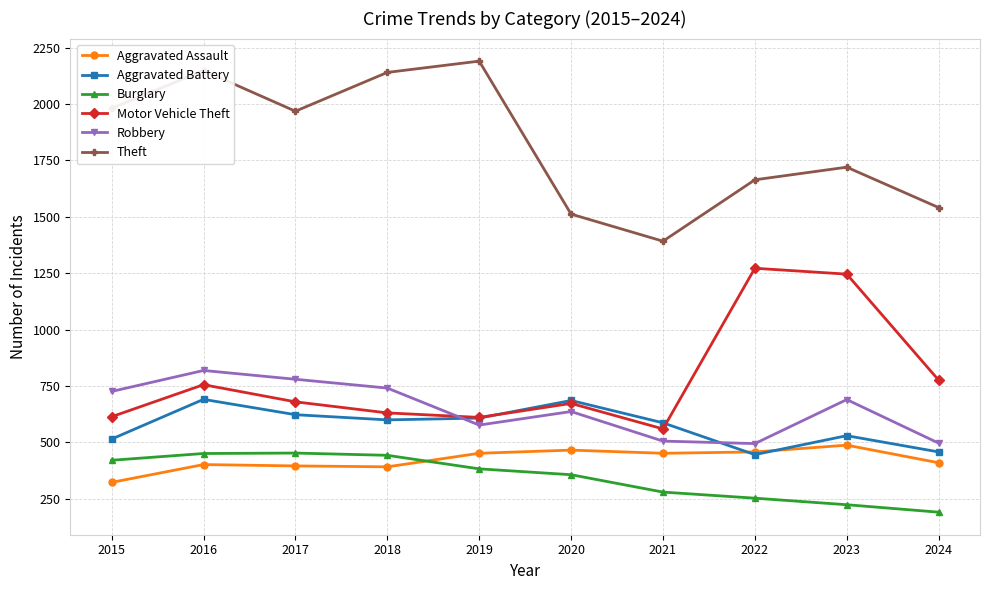

How many values in the Aggravated Assault series are below 452?

5